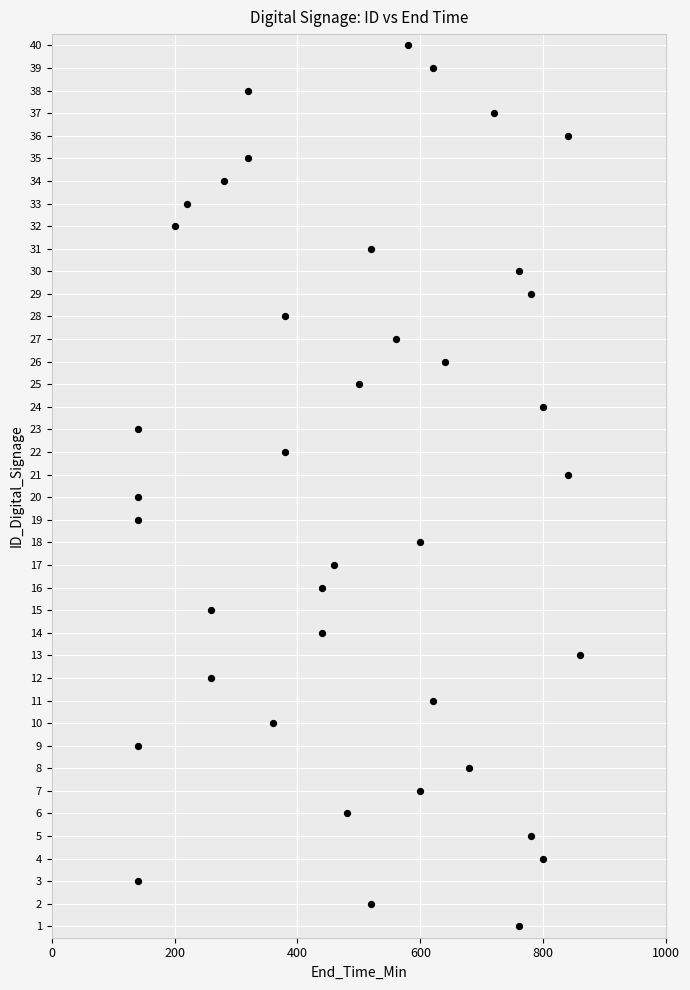

What is the range of X values (max minus min)?

720